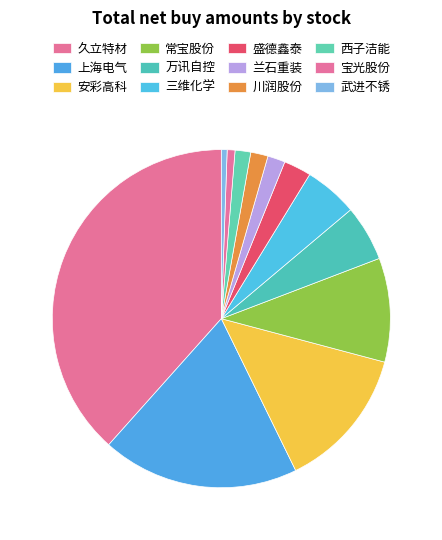

Count the number of slices in the pie.

12